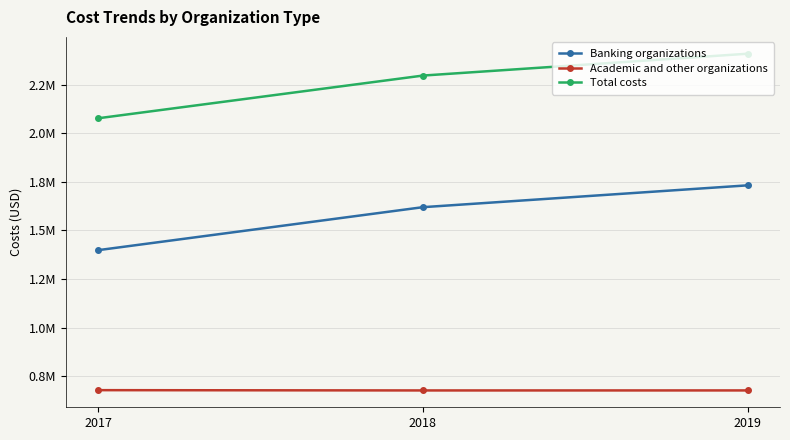

Reading right to left, list all the values displayed in this chart.

Banking organizations: 1731872	1619579	1398557
Academic and other organizations: 677023	676948	678419
Total costs: 2408895	2296527	2076976